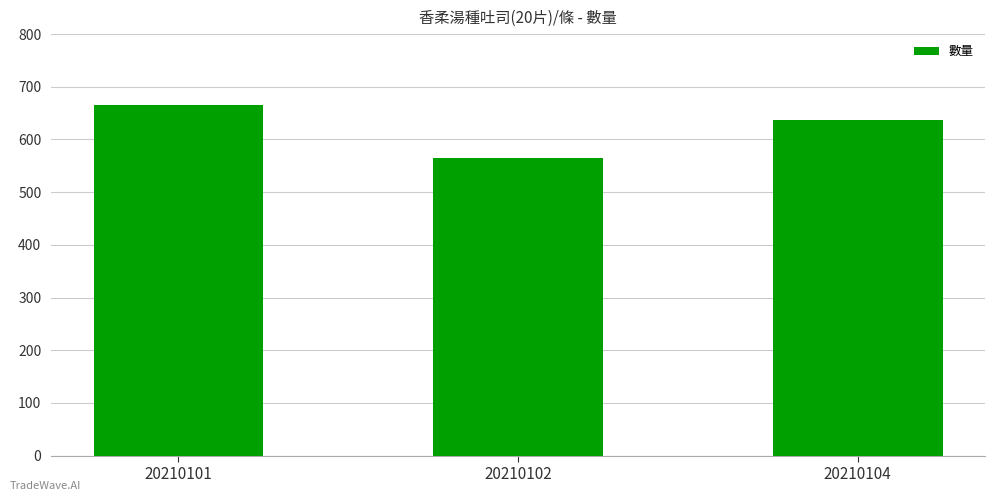

Is it true that the value at 20210101 is 666?

True